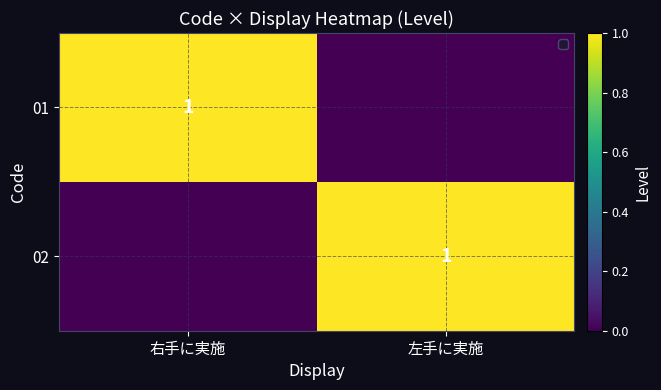

The value of 02 at 左手に実施 is 1. True or false?

True